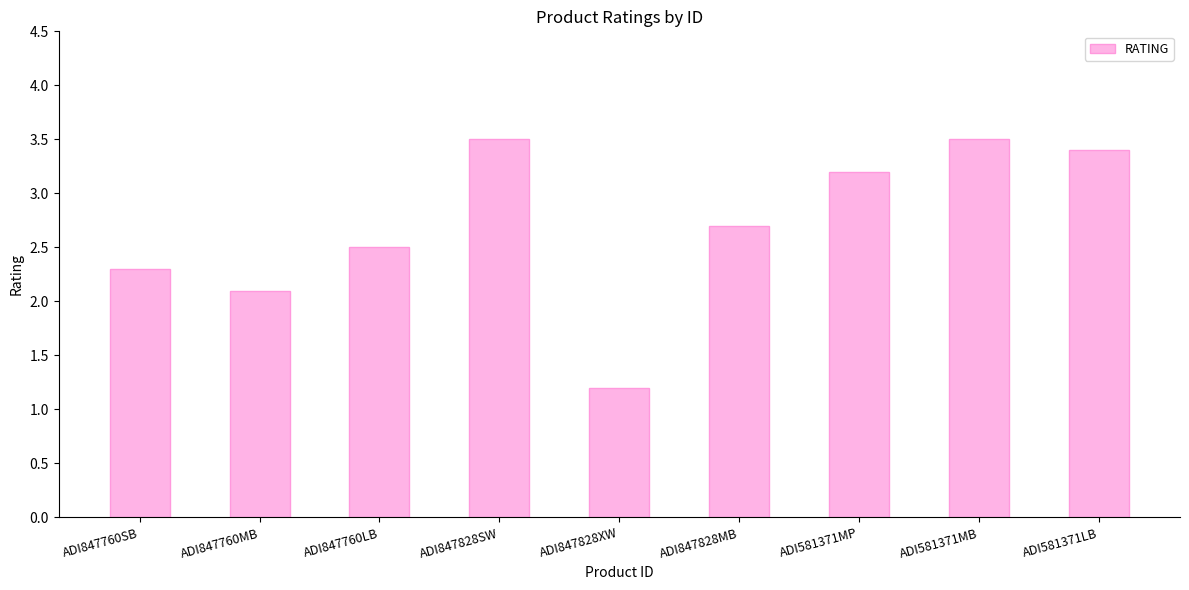

What is the change in value from ADI847760SB to ADI581371MP?

+0.9